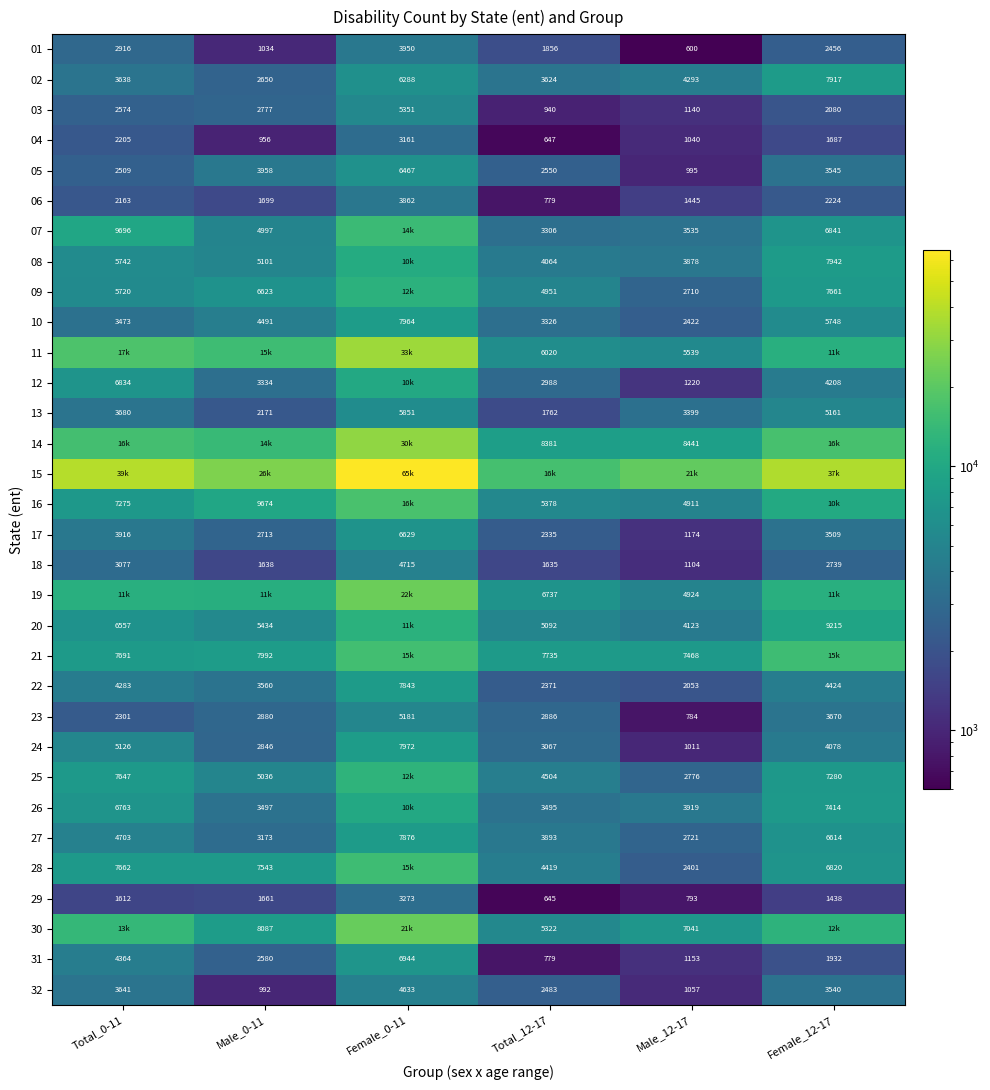

Where is 22 nearest to the value 4948?

Female_12-17